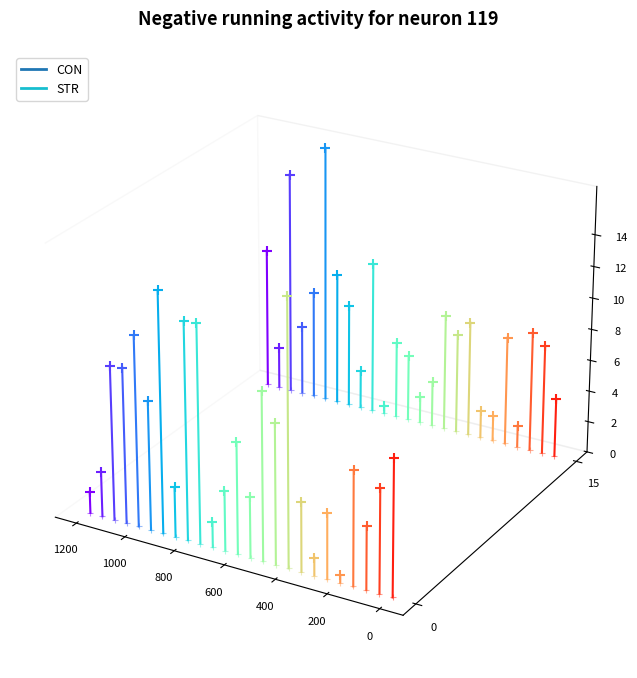

Which series contains the highest Y value?

STR